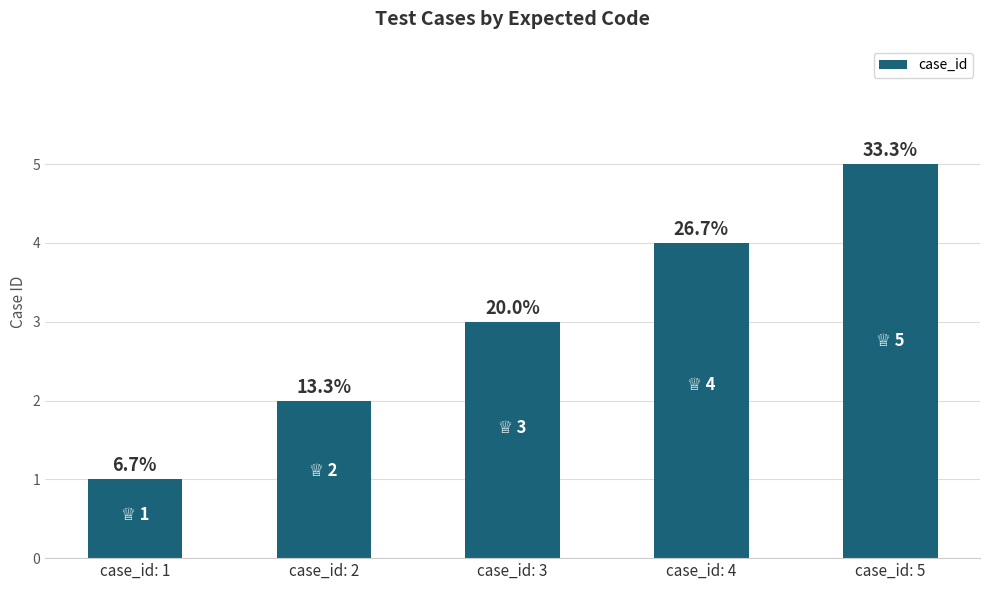

Reading left to right, extract all data points from this chart.

1	2	3	4	5